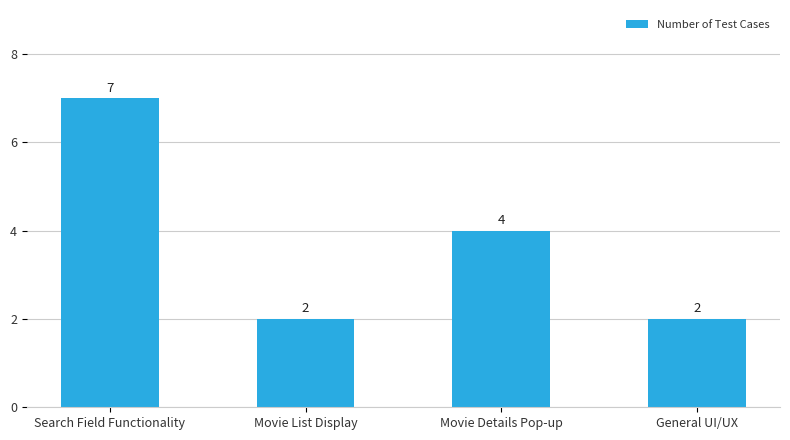

The value at General UI/UX is 2. True or false?

True